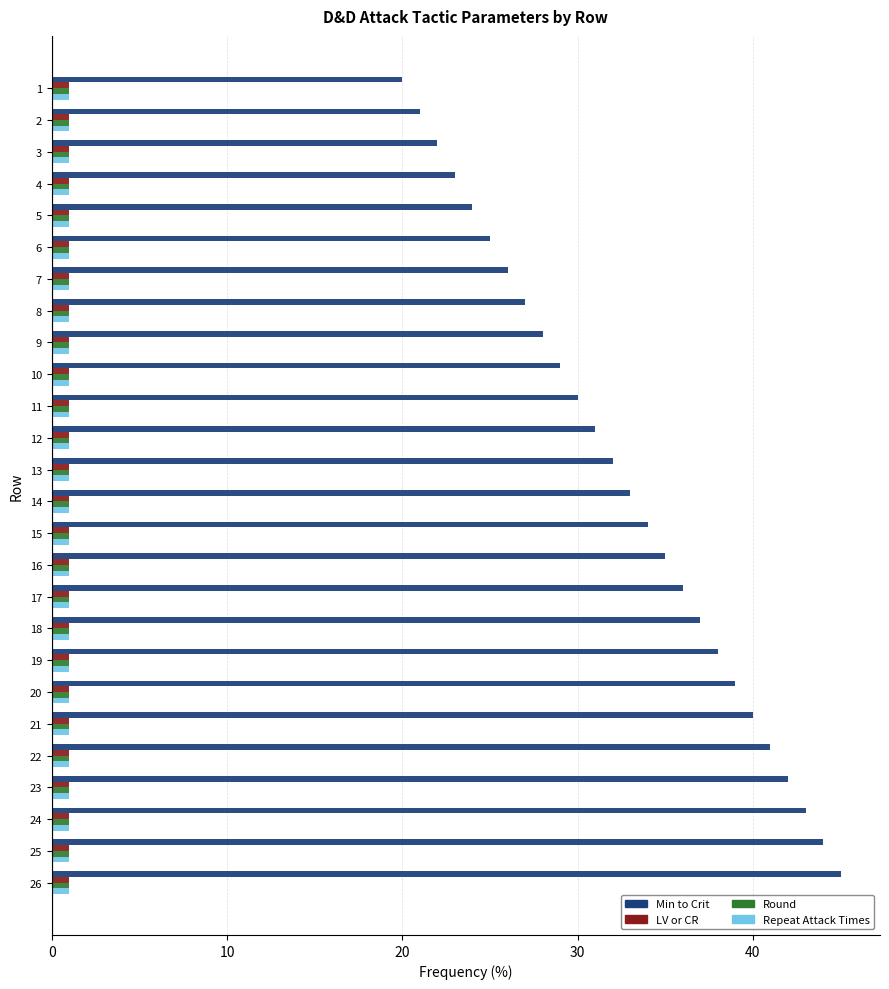

What is the minimum value shown in the chart?

1